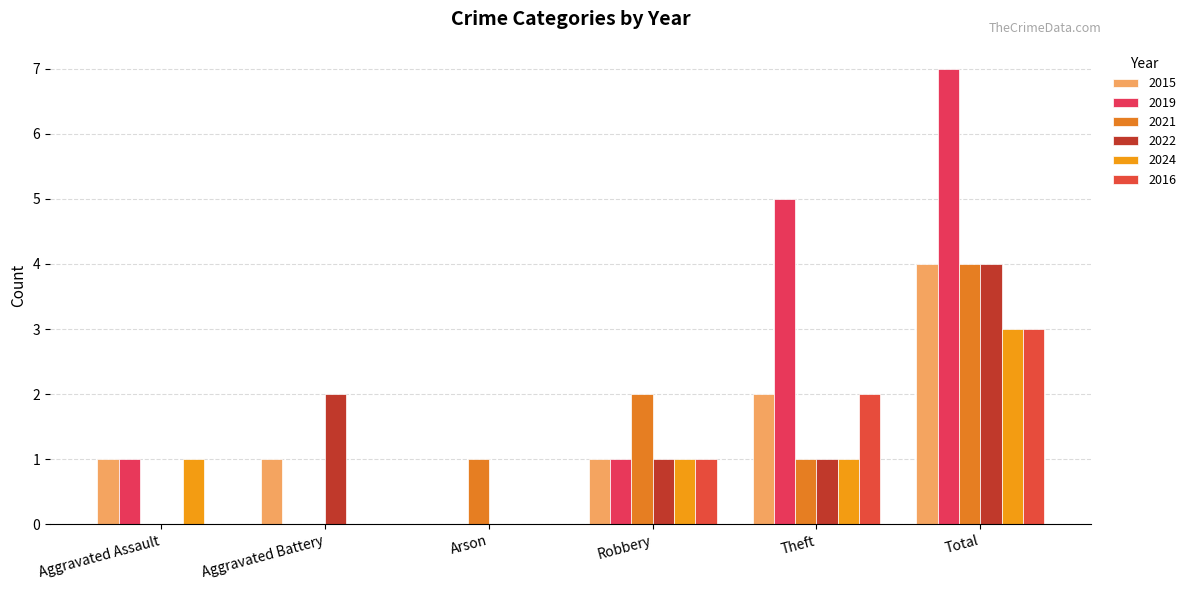

The 2021 series shows 1 at Theft. True or false?

True